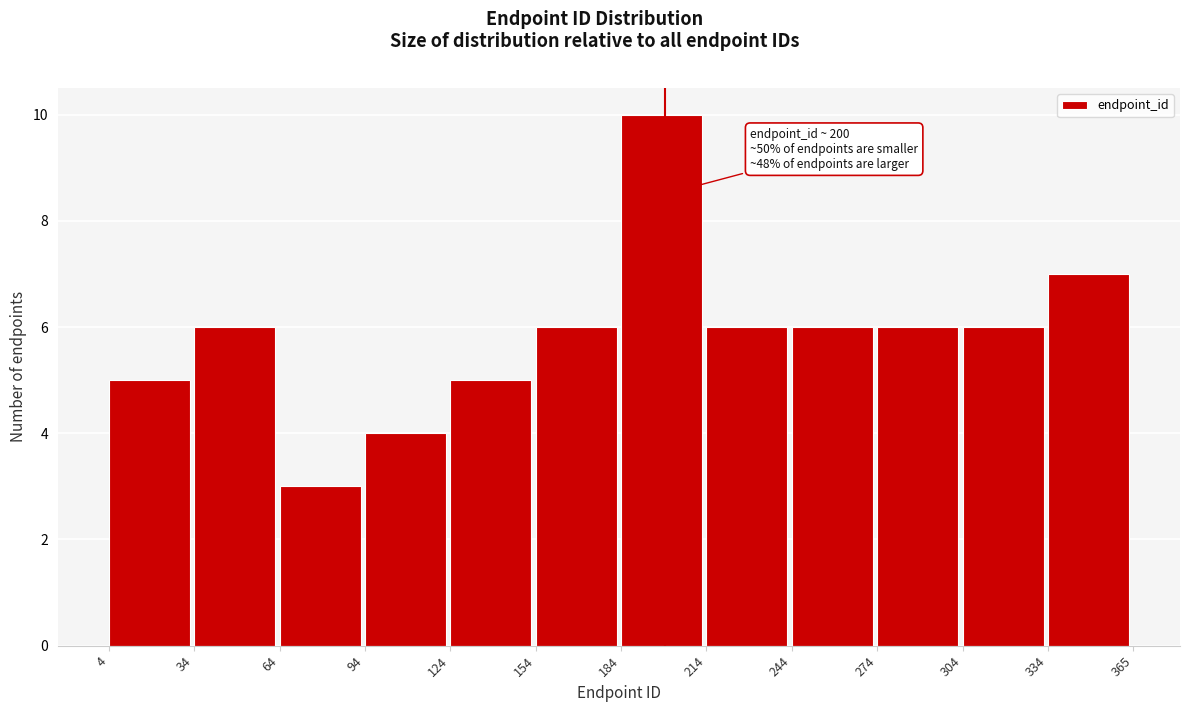

Which range on the x-axis has the tallest bar?

184 to 214